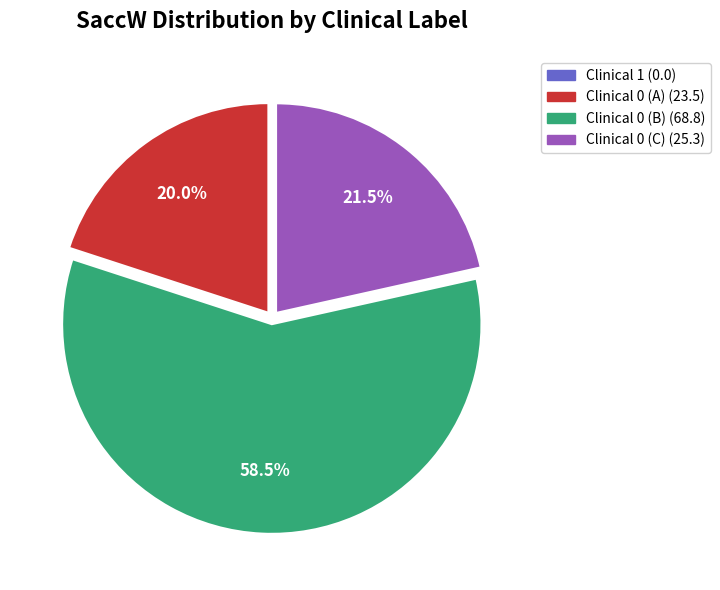

Does any single category account for the majority?

Yes